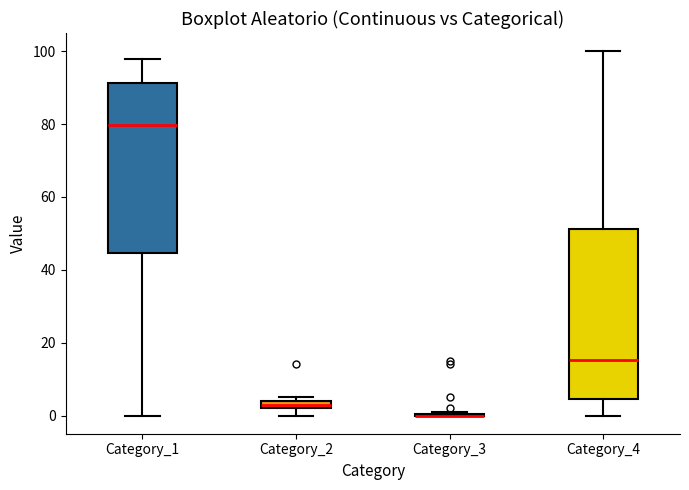

Where is the lower edge of the box for Category_4 on the y-axis? The values are not printed on the chart, so give them approximately, as read against the axis.

4